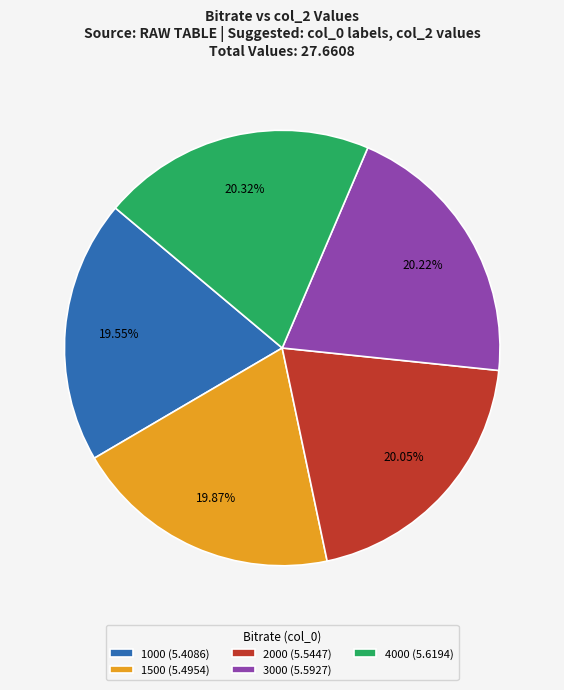

What percentage do 4000 and 2000 together represent?

40.4%